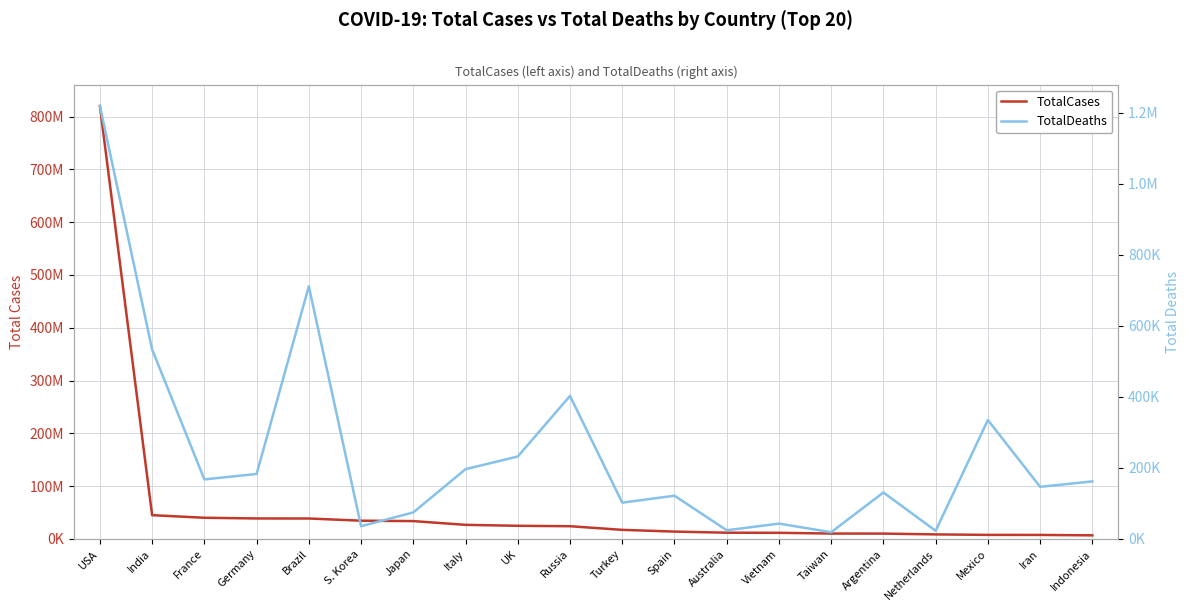

What is the value of the TotalDeaths point at the 6th from the left?

35934